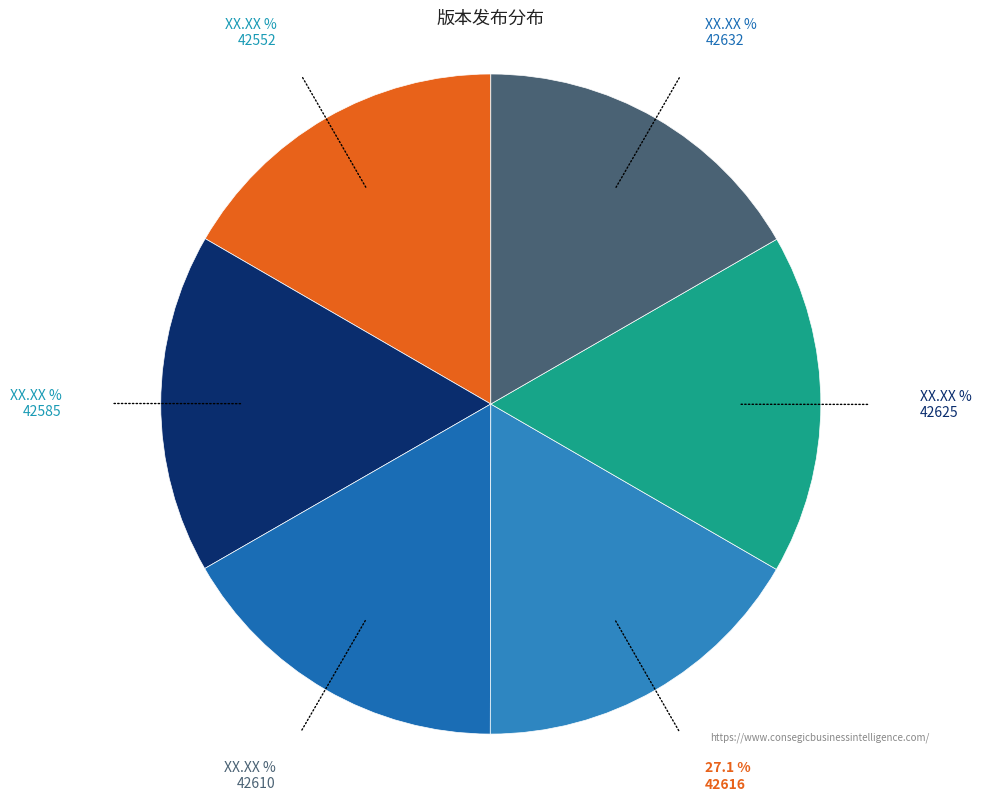

What is the smallest slice in the pie chart?

42552